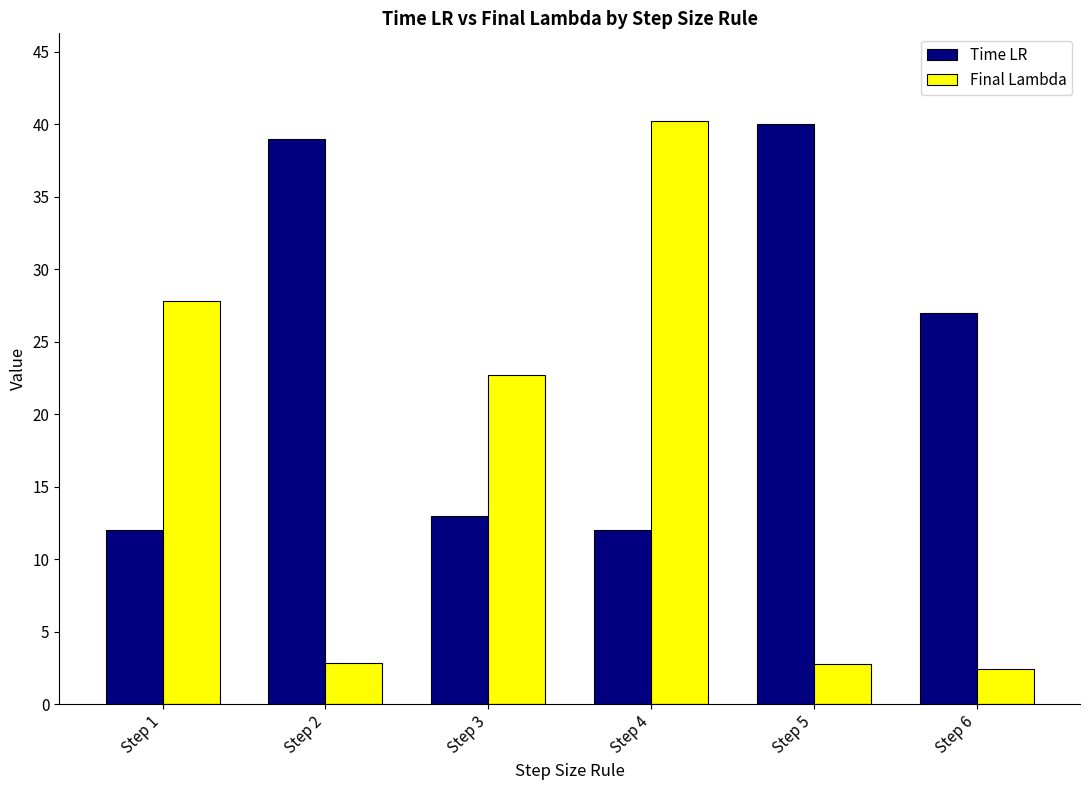

Which series has the largest range (max minus min)?

Final Lambda